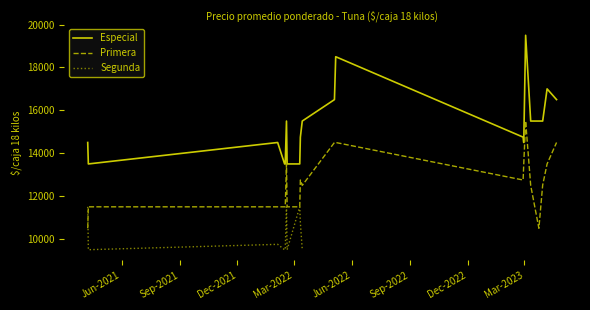

What is the lowest value of the Primera series?

10500